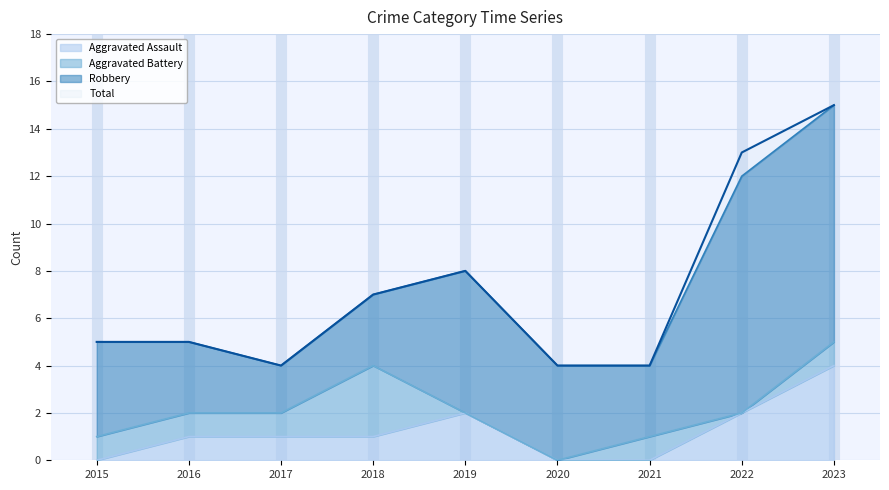

True or false: Aggravated Assault has a value of 2 at 2022.

True